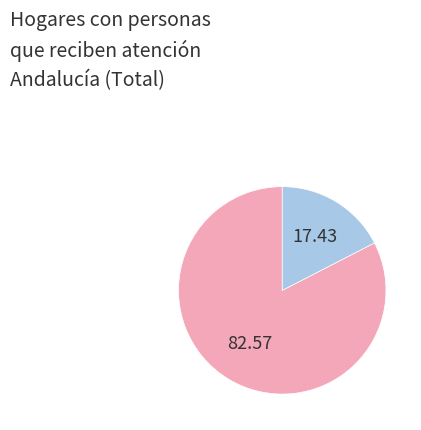

Is there any slice that represents more than half of the pie?

Yes